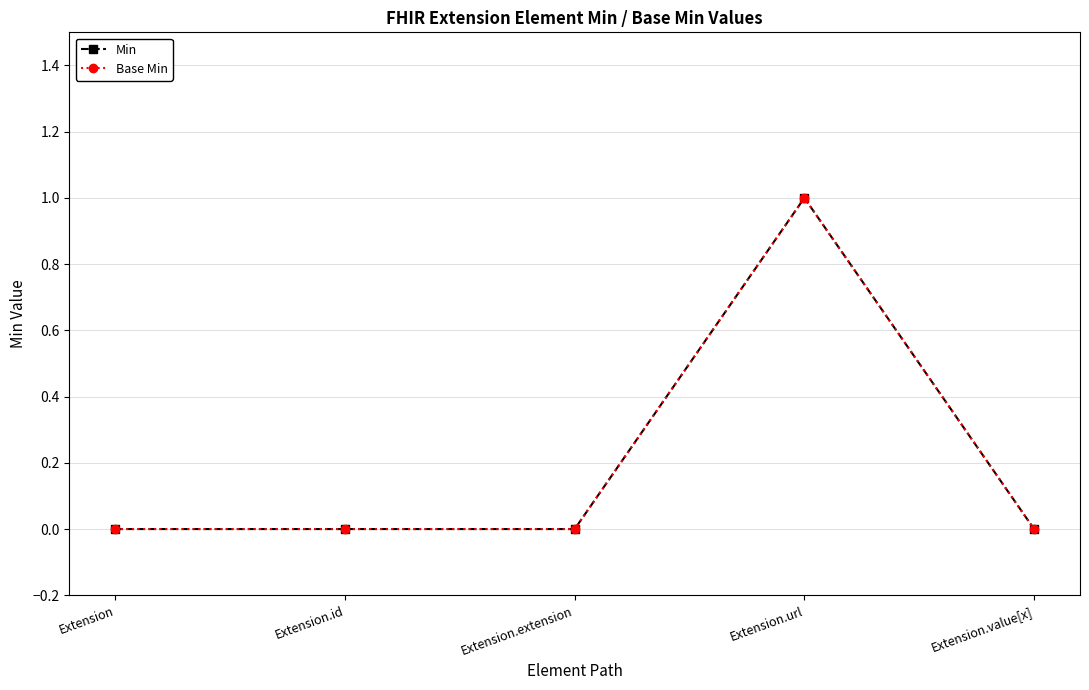

Which category has the lowest value in the Base Min series?

Extension